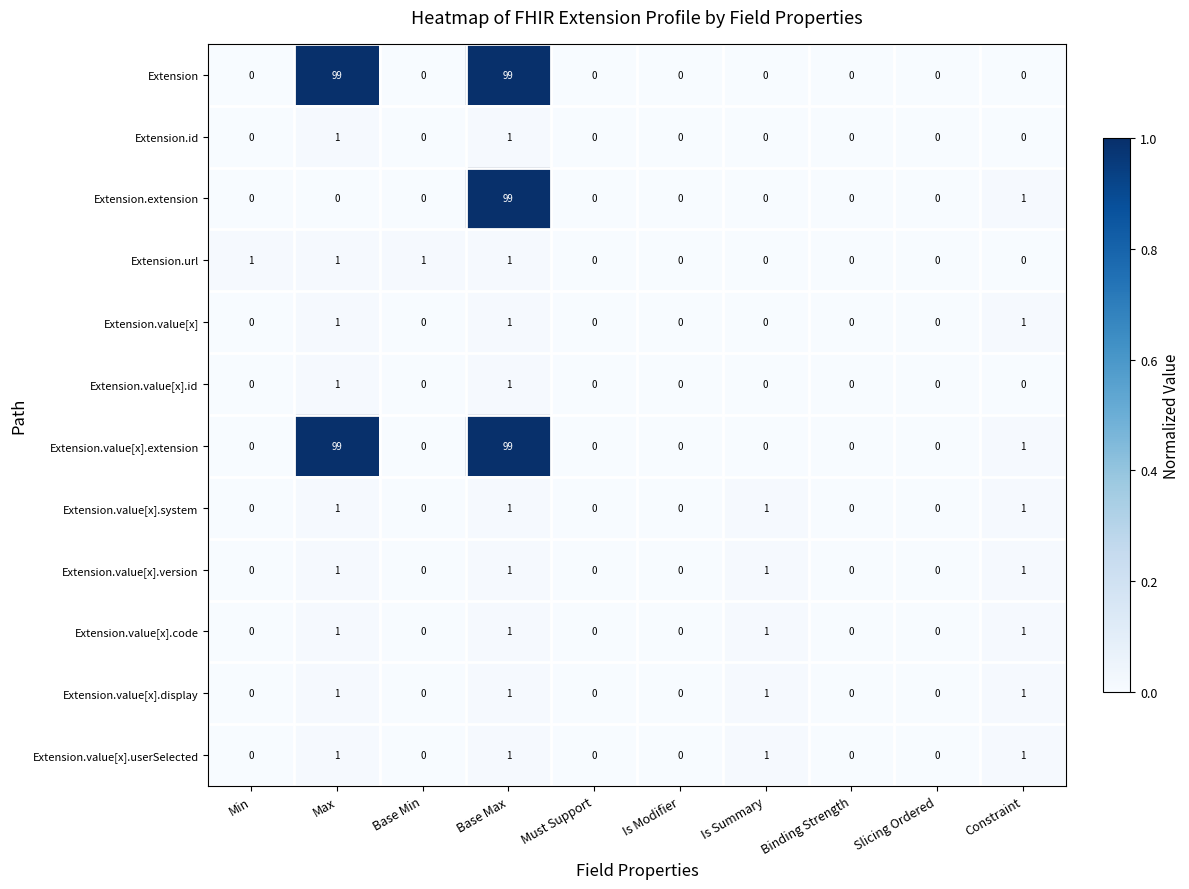

At which category is the sum across all series the highest?

Base Max